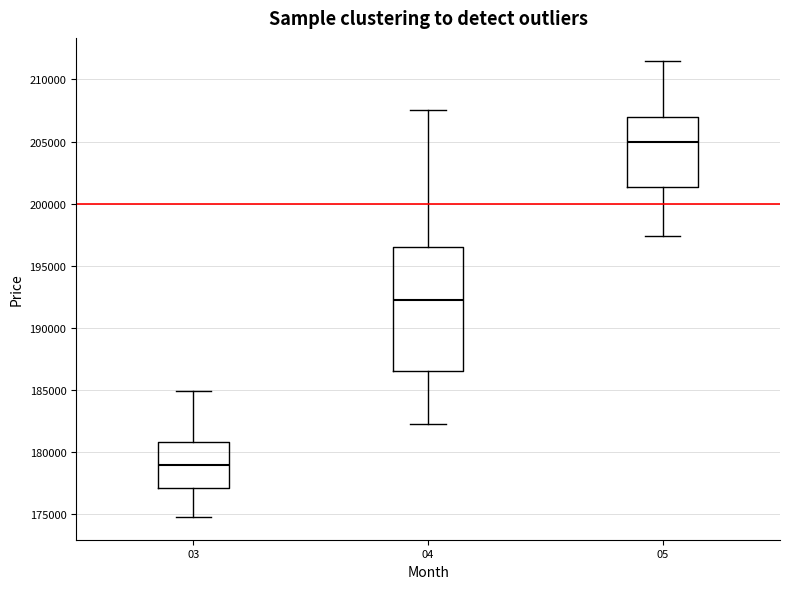

Where is the upper edge of the box at x = 04 on the y-axis? The values are not printed on the chart, so give them approximately, as read against the axis.

196500